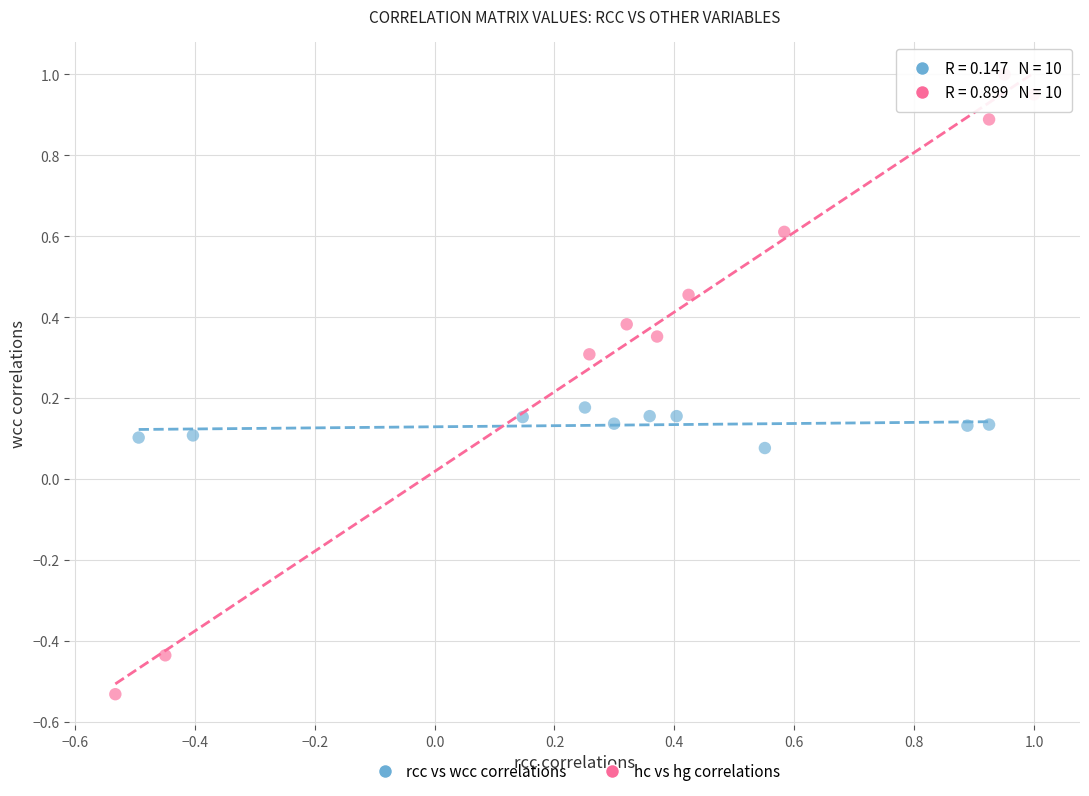

Which series reaches the minimum Y coordinate?

hc vs hg correlations